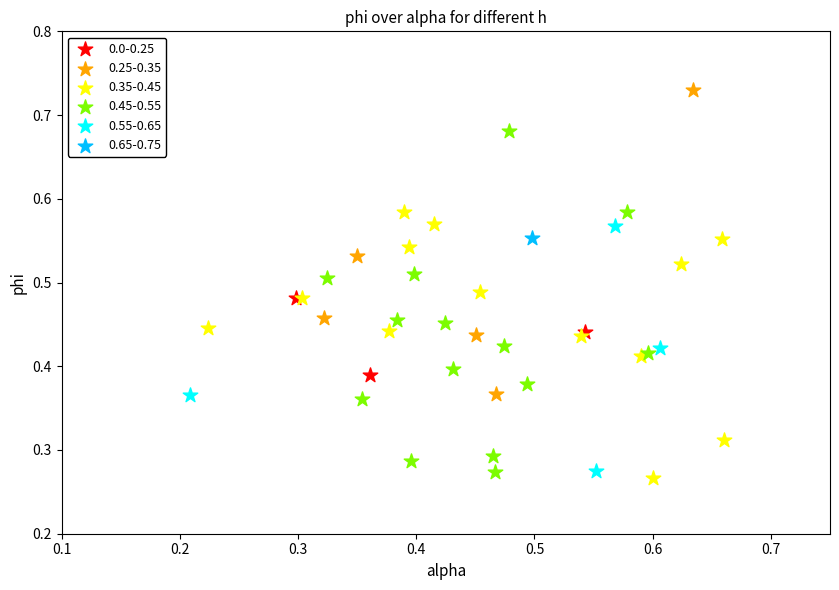

What are all the series names shown in the legend?

0.0-0.25, 0.25-0.35, 0.35-0.45, 0.45-0.55, 0.55-0.65, 0.65-0.75